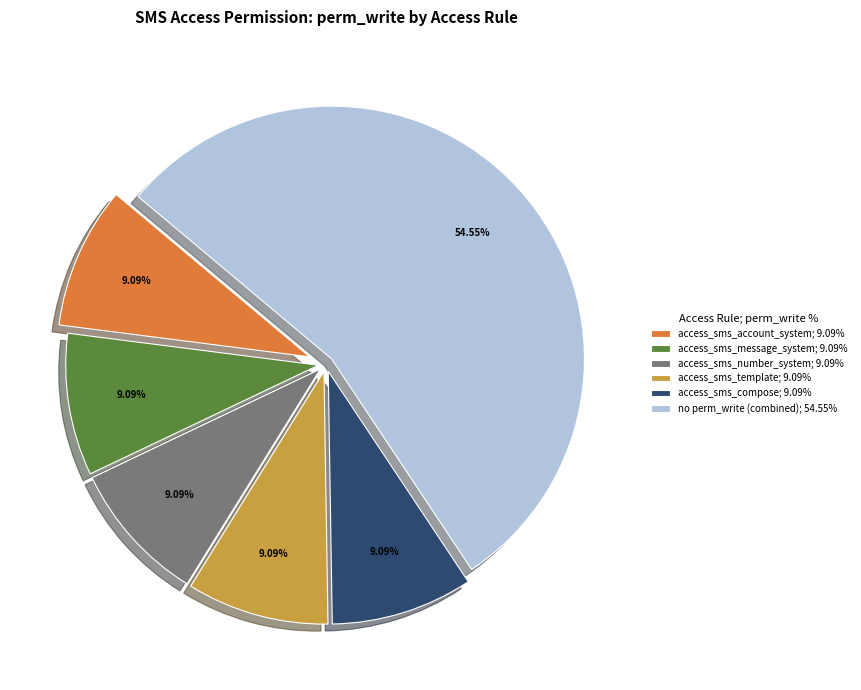

Approximately how many times larger is the value at access_sms_account_system; 9.09% compared to access_sms_compose; 9.09%?

1.0